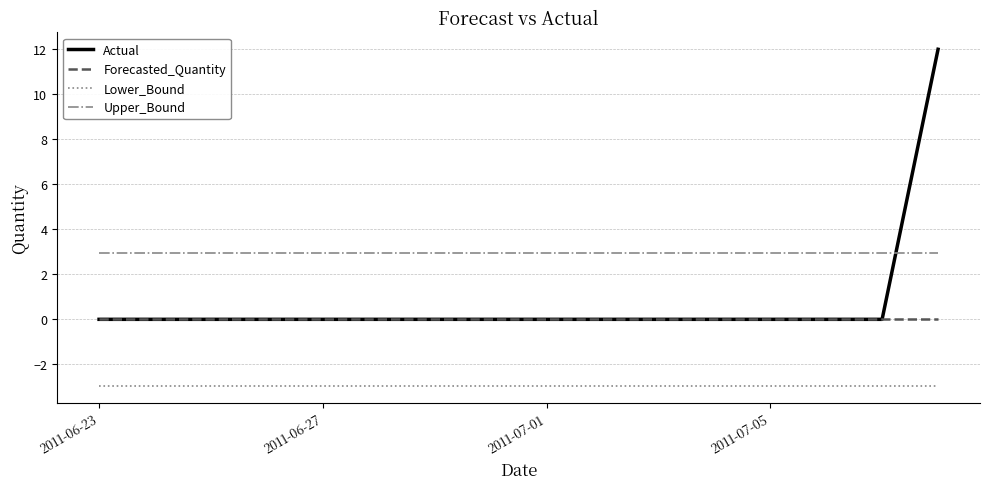

True or false: Lower_Bound and Actual cross at least once.

False